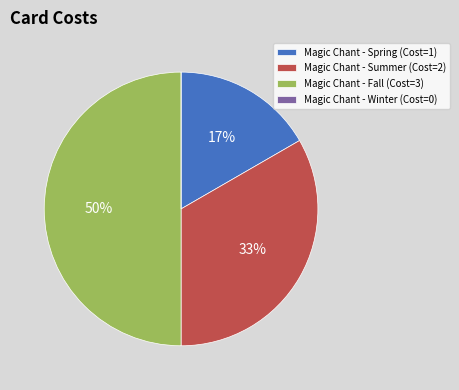

Which has a higher value, Magic Chant - Fall (Cost=3) or Magic Chant - Spring (Cost=1)?

Magic Chant - Fall (Cost=3)